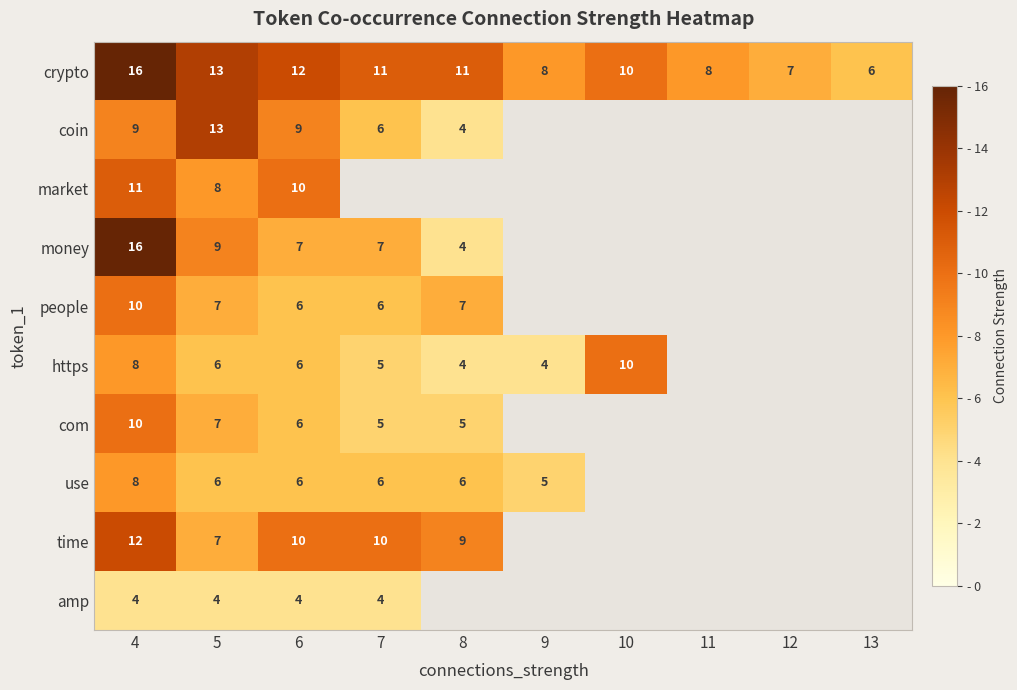

The value of amp at 6 is 4. True or false?

True